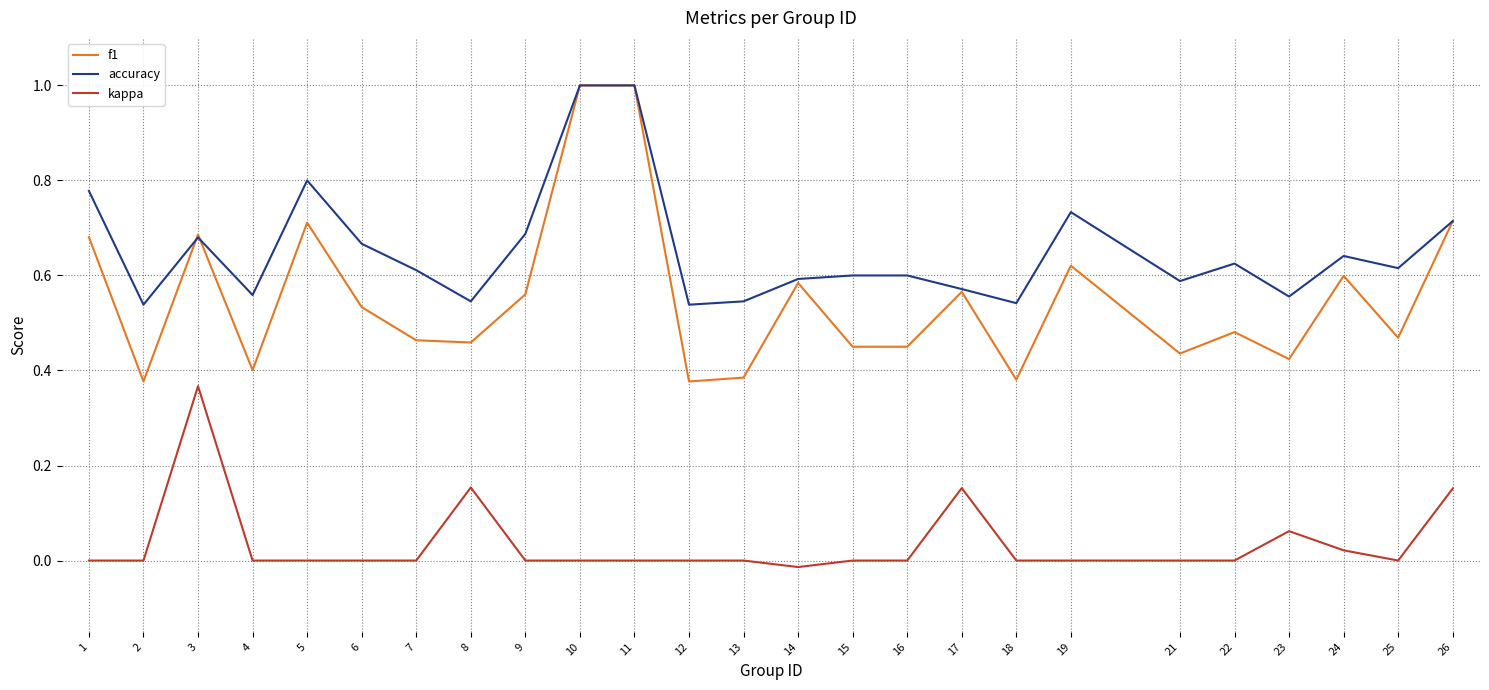

Which series has the largest total across all categories?

accuracy